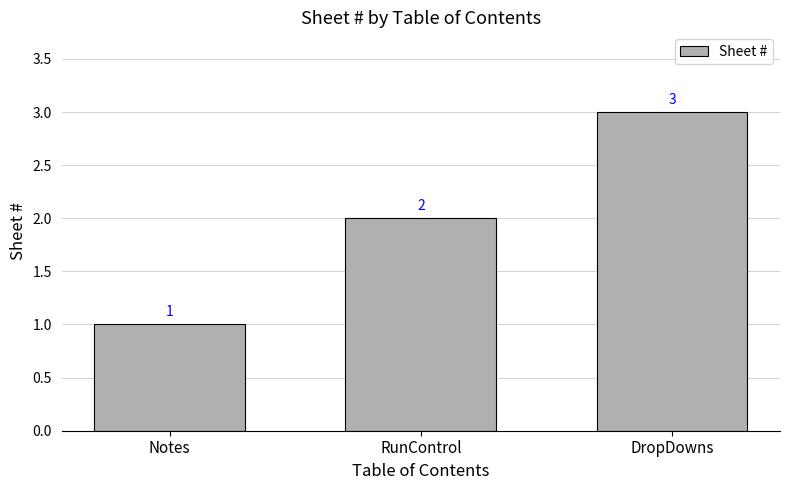

Reading left to right, list all the values displayed in this chart.

1	2	3